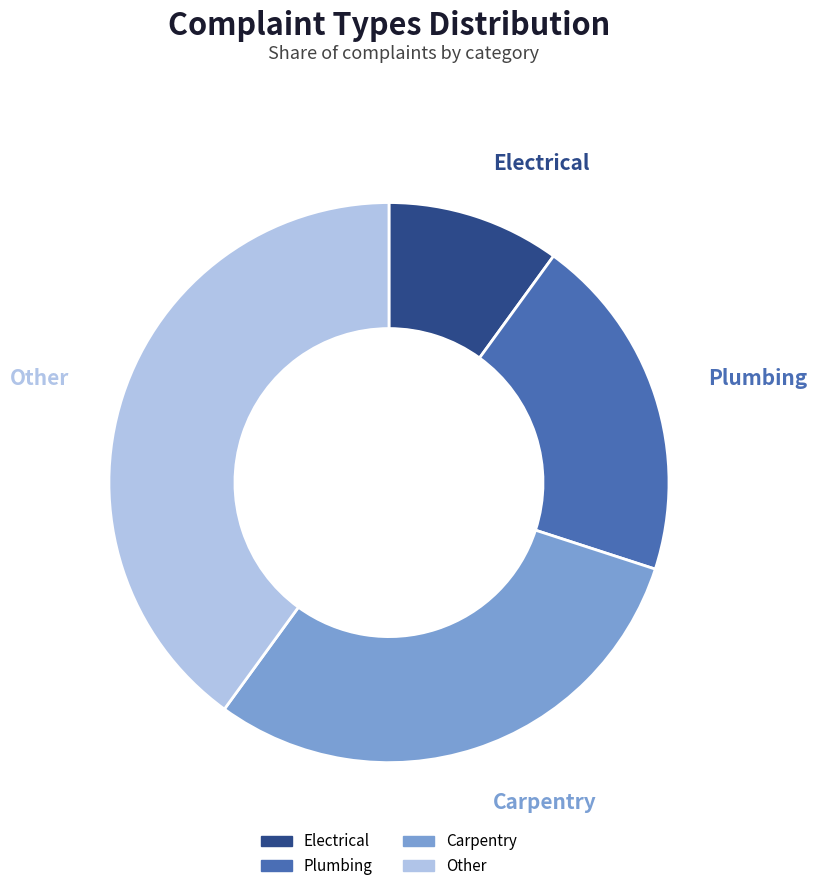

Is there any slice that represents more than half of the pie?

No